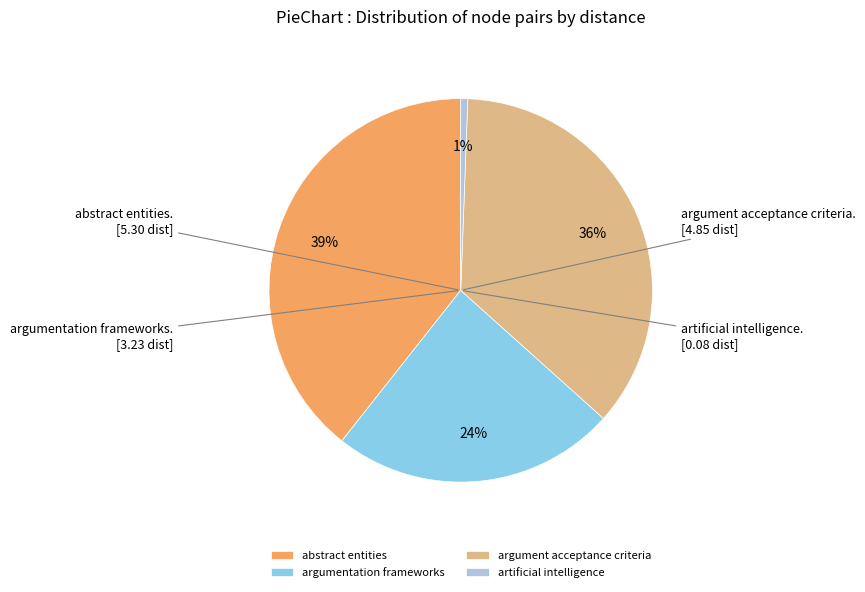

Which slice is the smallest?

artificial intelligence